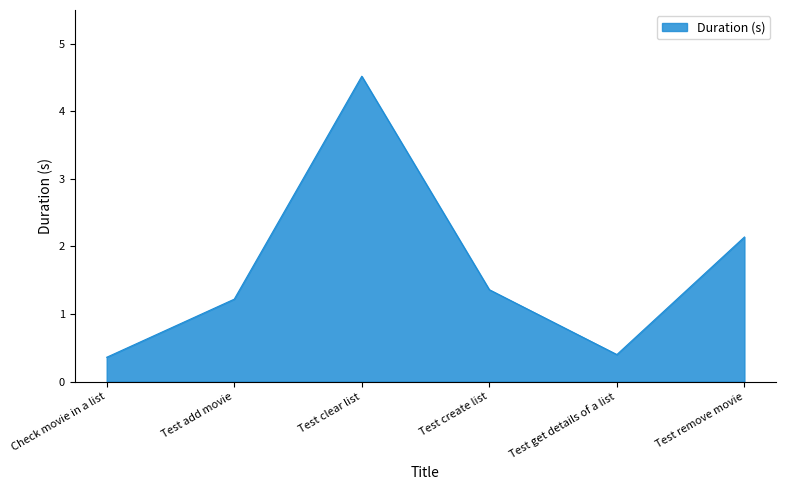

True or false: there are more than 1 points higher than both neighbors.

False